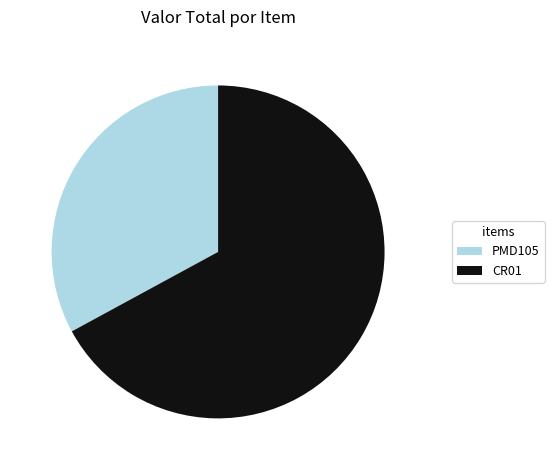

What is the smallest slice in the pie chart?

PMD105